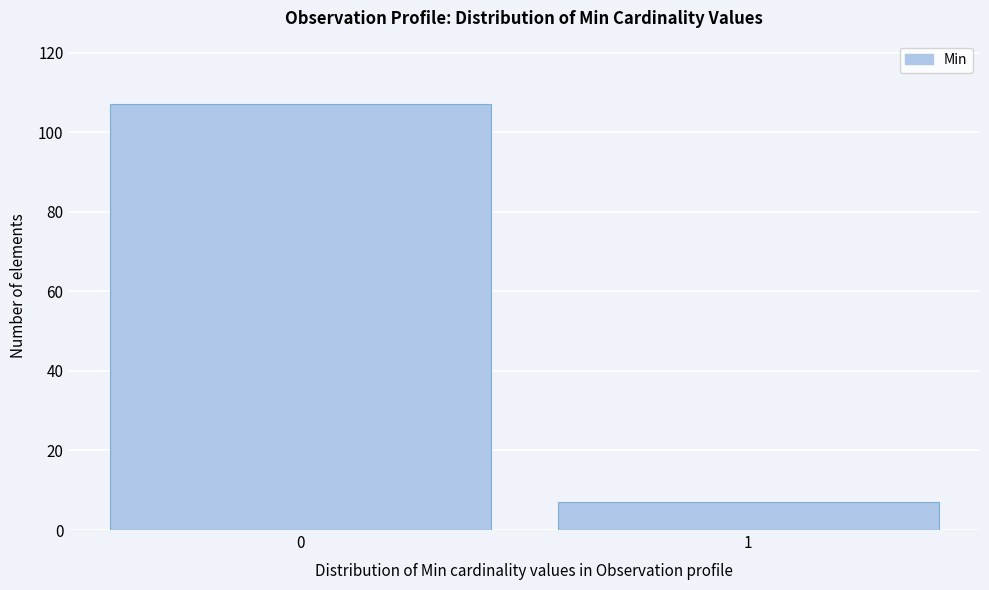

Reading right to left, transcribe all the data shown in this chart.

7	107